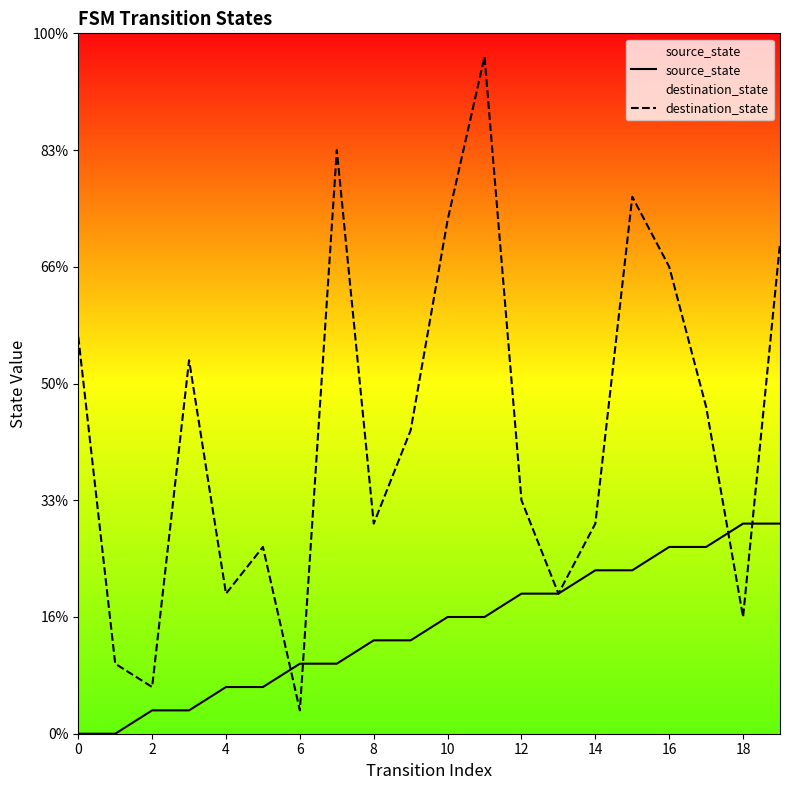

Rank the series at 15 from highest to lowest value.

destination_state, source_state